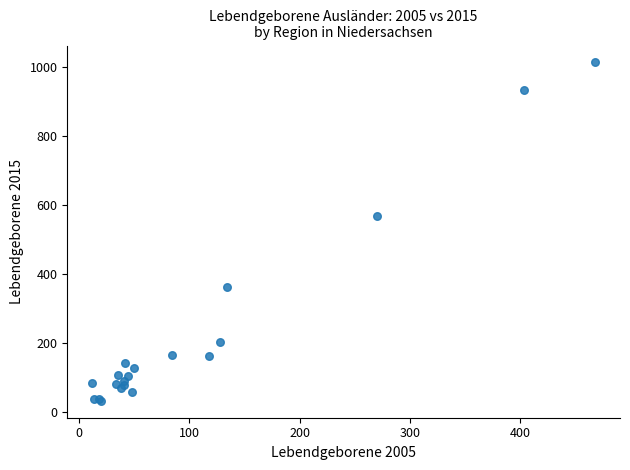

What Y value in the scatter plot is closest to 523?

569